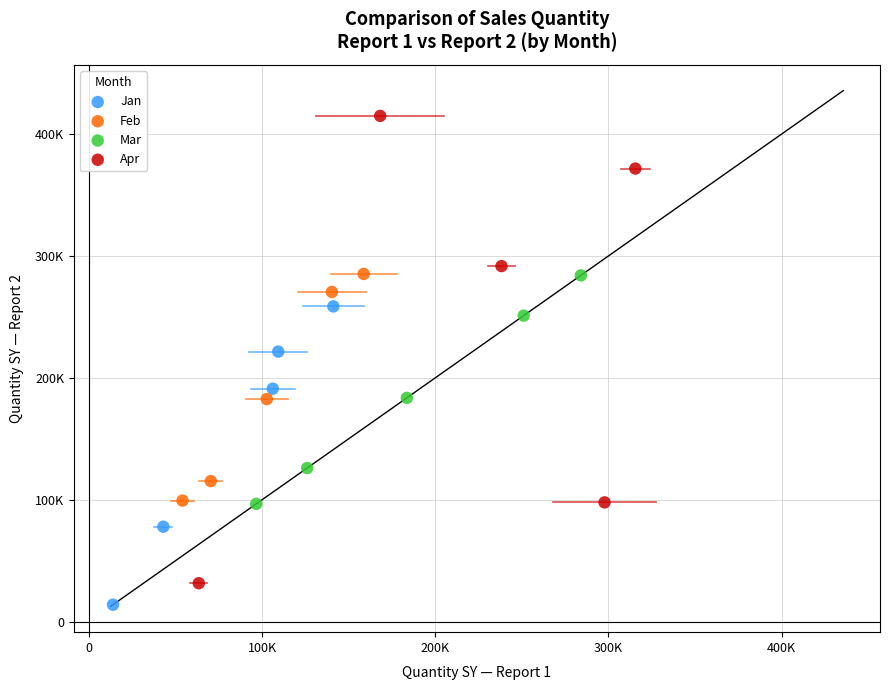

What are all the series names shown in the legend?

Jan, Feb, Mar, Apr